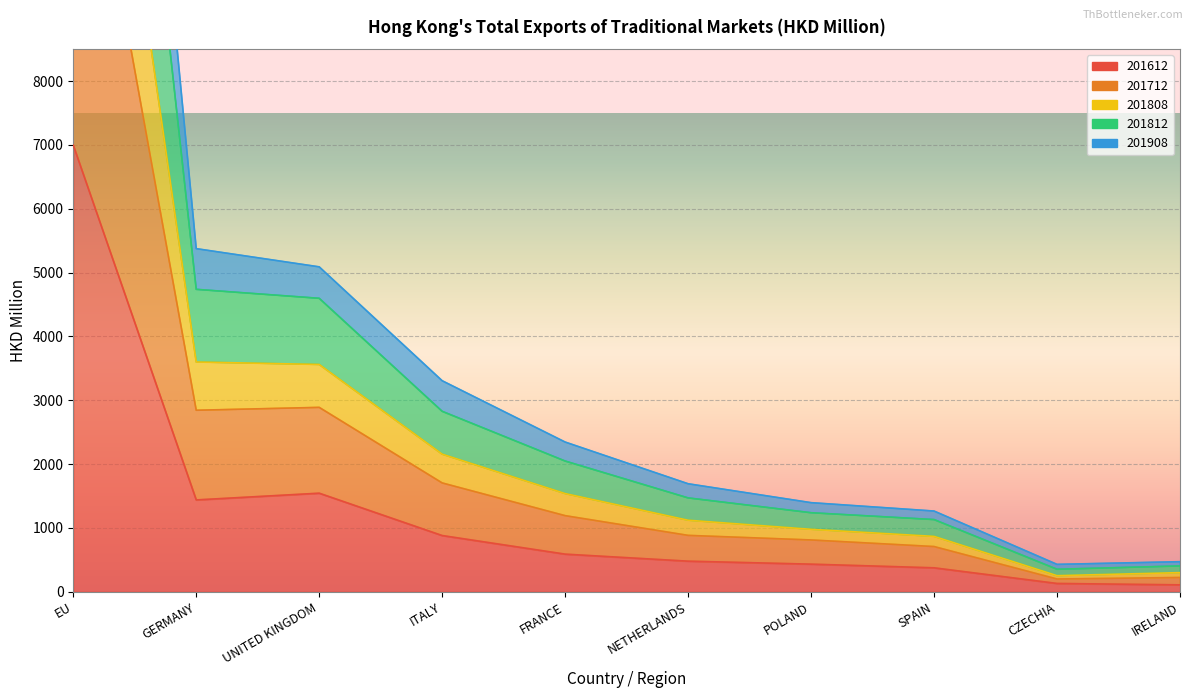

Where is the first local minimum for 201612?

GERMANY